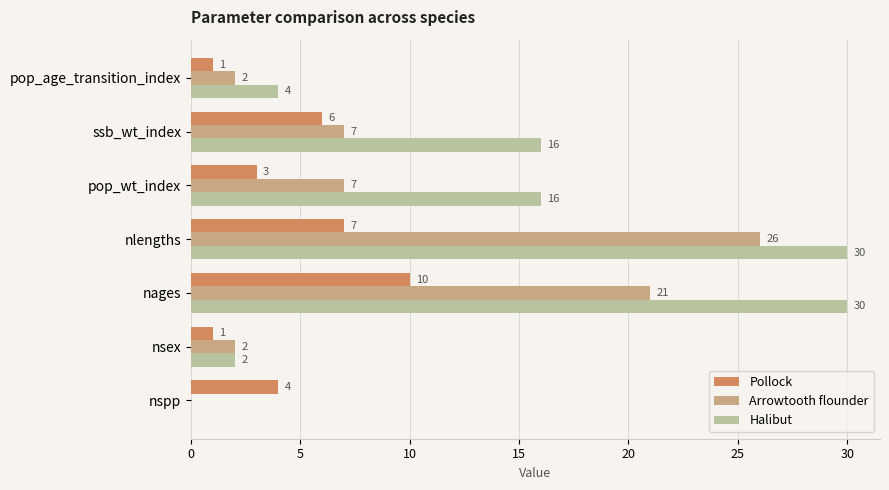

True or false: Halibut has a value of 30 at nages.

True